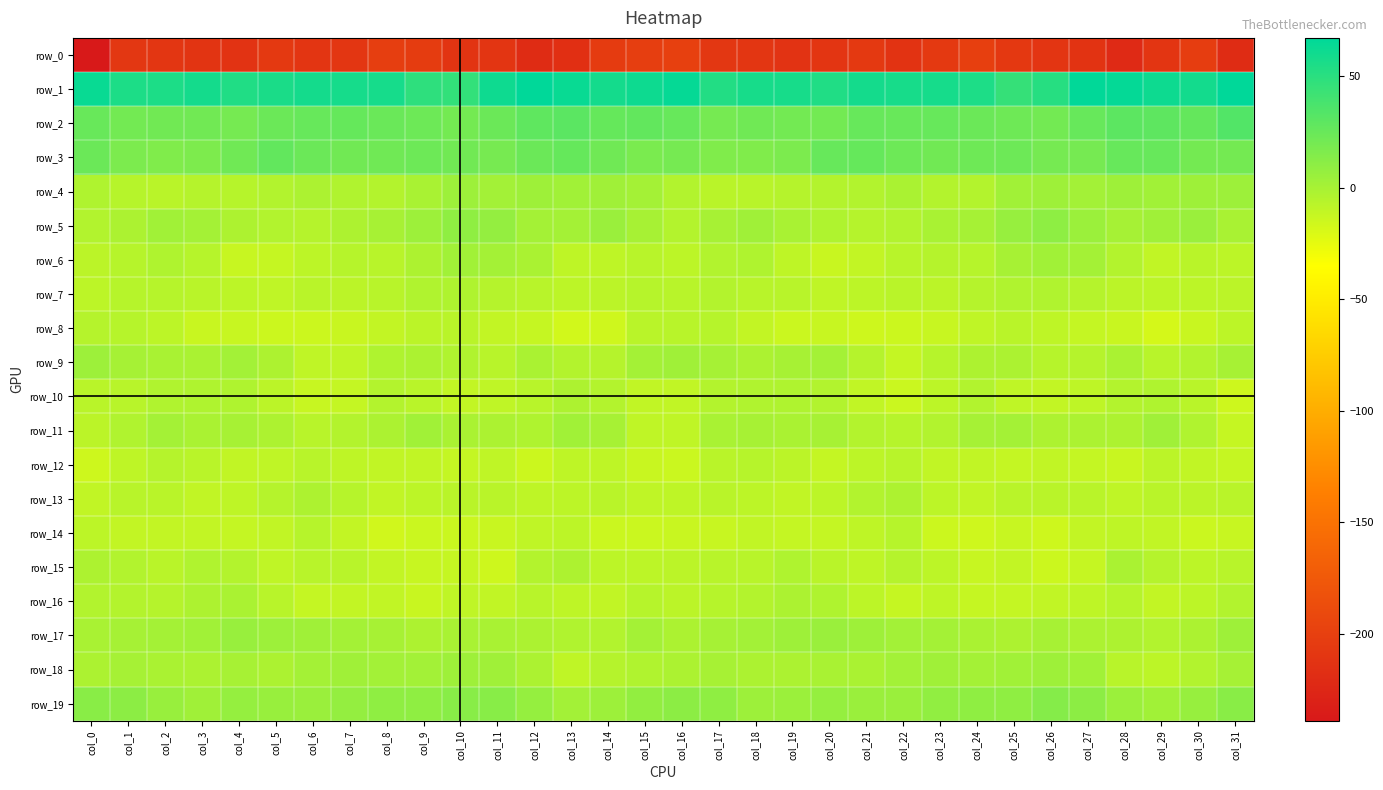

Reading right to left, extract all data points from this chart.

row_0: -219.5	-202.7	-211.2	-221.7	-212.5	-211.2	-207.4	-200.4	-206.5	-212.6	-206.5	-210.7	-212.8	-210.2	-208.9	-200.0	-202.0	-204.3	-216.7	-219.5	-210.5	-211.8	-203.1	-201.7	-209.3	-210.4	-206.7	-213.1	-211.9	-209.8	-208.9	-238.9
row_1: 66.9	58.9	61.5	65.3	65.9	51.0	45.4	55.0	58.1	57.1	58.4	53.4	57.4	57.1	53.3	64.5	61.4	58.7	62.9	67.1	61.1	46.2	48.5	57.7	57.7	58.7	56.3	53.7	58.3	55.2	55.5	63.5
row_2: 34.1	26.8	29.0	29.6	25.5	20.6	22.4	23.6	25.8	25.1	25.4	21.0	20.7	21.9	19.6	25.5	27.5	26.0	30.2	28.5	23.6	20.4	23.0	24.5	26.0	25.5	23.9	19.6	21.6	21.2	20.8	25.0
row_3: 20.3	20.1	25.8	25.7	19.6	19.8	23.2	22.4	21.2	22.9	26.3	25.7	17.3	15.6	15.2	19.5	17.9	22.2	26.2	23.9	18.9	21.1	23.1	22.1	21.4	23.9	27.3	22.2	16.3	15.2	17.2	23.6
row_4: 4.2	3.2	2.1	3.3	1.9	3.2	2.3	-4.8	-4.8	-1.4	-4.1	-4.9	-5.8	-6.8	-7.2	-4.3	0.9	2.7	2.1	3.3	1.9	3.9	-0.7	-5.1	-3.9	-1.9	-4.6	-5.9	-5.6	-7.0	-6.3	-3.4
row_5: -0.7	5.4	2.9	0.7	4.4	10.0	6.6	0.5	-1.0	-4.4	-5.6	-2.9	-0.8	2.9	-0.4	-5.1	0.1	5.4	1.2	1.3	7.3	9.4	4.2	-0.3	-2.3	-5.7	-4.6	-2.7	1.1	2.3	-1.7	-4.4
row_6: -8.3	-7.5	-10.2	-4.8	1.3	2.3	-0.3	-6.3	-5.6	-6.9	-10.8	-13.2	-9.3	-2.9	-4.3	-8.3	-6.6	-8.9	-8.9	-1.5	1.3	2.2	-2.5	-6.9	-5.8	-8.5	-12.0	-12.9	-6.2	-2.8	-5.8	-7.9
row_7: -7.9	-8.4	-8.5	-7.7	-5.4	-4.0	-3.5	-5.6	-7.9	-7.1	-8.7	-9.8	-6.9	-6.9	-5.0	-6.7	-6.1	-8.0	-8.6	-6.7	-5.5	-3.2	-3.7	-6.9	-8.1	-7.2	-9.8	-8.5	-7.0	-6.4	-6.1	-8.7
row_8: -8.5	-13.3	-18.0	-13.6	-11.2	-9.2	-7.5	-9.8	-12.5	-14.4	-14.8	-12.9	-13.6	-10.8	-5.9	-6.5	-7.3	-15.7	-17.0	-12.1	-11.1	-7.4	-8.2	-11.1	-13.5	-14.5	-14.3	-13.0	-13.5	-8.7	-6.4	-5.7
row_9: 0.1	-4.3	-6.6	-1.2	-5.3	-6.1	-2.2	-2.6	-6.0	-11.8	-5.6	1.3	-0.3	-1.7	0.5	2.7	0.9	-5.6	-4.7	-1.5	-6.9	-3.7	-2.0	-3.2	-9.5	-9.7	-2.8	1.5	-1.4	-0.9	0.3	4.1
row_10: -14.9	-7.1	-3.1	-4.6	-8.8	-11.1	-9.7	-4.6	-8.6	-13.8	-10.3	-4.2	-3.1	-3.5	-5.0	-10.5	-10.3	-4.7	-2.5	-6.5	-9.5	-10.8	-7.4	-5.0	-11.6	-12.7	-8.1	-3.2	-3.0	-3.8	-6.4	-7.4
row_11: -12.2	-4.0	3.1	-2.3	-2.1	-2.4	1.2	0.2	-4.3	-6.4	-4.6	-0.0	-1.4	-0.1	-0.7	-9.9	-9.9	-0.1	2.3	-3.4	-1.6	-1.4	2.0	-1.8	-4.8	-6.6	-2.7	0.1	-1.3	0.8	-3.6	-8.0
row_12: -12.2	-10.3	-8.1	-13.5	-11.2	-10.5	-11.2	-10.1	-10.5	-6.6	-8.3	-11.4	-8.1	-6.1	-7.4	-14.2	-13.1	-8.8	-9.3	-14.5	-9.4	-11.8	-10.5	-10.1	-9.0	-6.6	-9.8	-10.5	-7.0	-5.7	-9.2	-14.8
row_13: -7.4	-7.6	-7.3	-9.7	-7.4	-7.2	-7.6	-10.0	-8.6	-2.5	-4.4	-8.5	-10.1	-8.3	-7.3	-9.0	-9.8	-7.2	-8.4	-9.1	-7.2	-7.0	-8.8	-10.1	-5.9	-2.7	-5.7	-9.3	-10.1	-7.2	-6.8	-10.0
row_14: -12.6	-14.0	-10.2	-9.0	-11.1	-15.0	-12.6	-15.8	-14.3	-6.2	-9.0	-11.4	-11.4	-10.4	-12.4	-13.1	-14.0	-13.6	-8.4	-9.8	-13.4	-13.9	-13.9	-16.0	-10.9	-6.4	-10.4	-11.3	-11.0	-10.6	-11.1	-8.5
row_15: -6.6	-8.8	-5.4	-1.4	-11.9	-14.4	-11.1	-12.7	-8.4	-5.8	-9.0	-7.1	-3.3	-6.6	-6.7	-7.8	-8.6	-8.7	-2.4	-4.8	-14.9	-12.1	-12.8	-11.0	-6.9	-6.9	-9.5	-4.8	-4.0	-7.1	-4.1	-2.7
row_16: -4.5	-8.7	-10.7	-6.3	-9.0	-10.2	-11.6	-12.2	-9.2	-12.1	-8.5	-3.1	-2.0	-4.9	-6.1	-7.9	-5.8	-10.5	-9.1	-6.7	-10.1	-9.8	-13.4	-10.2	-10.6	-11.6	-6.7	-1.5	-2.7	-5.8	-4.8	-4.3
row_17: 3.2	-1.7	-4.5	-2.3	-1.7	-0.2	-2.3	-1.4	0.9	1.8	3.6	5.2	3.2	1.5	0.3	-1.7	1.1	-4.1	-3.5	-2.0	-1.0	-0.7	-2.7	-0.4	1.0	2.8	3.8	5.7	2.2	1.0	0.5	-0.7
row_18: 0.2	-4.0	-8.2	-6.7	2.0	3.3	2.4	1.1	2.9	1.8	-1.5	-0.9	-1.7	-1.9	-0.1	-2.2	-3.7	-5.4	-9.9	-2.2	2.8	3.3	1.8	1.7	3.0	0.8	-2.1	-0.1	-2.0	-1.5	0.5	-1.7
row_19: 11.7	6.4	2.4	4.5	10.5	13.4	9.5	9.5	8.6	5.3	5.3	6.9	4.4	3.9	9.1	10.6	8.2	4.3	1.7	7.2	12.3	12.2	9.6	9.6	7.4	5.0	5.8	7.0	3.0	5.9	10.7	12.0